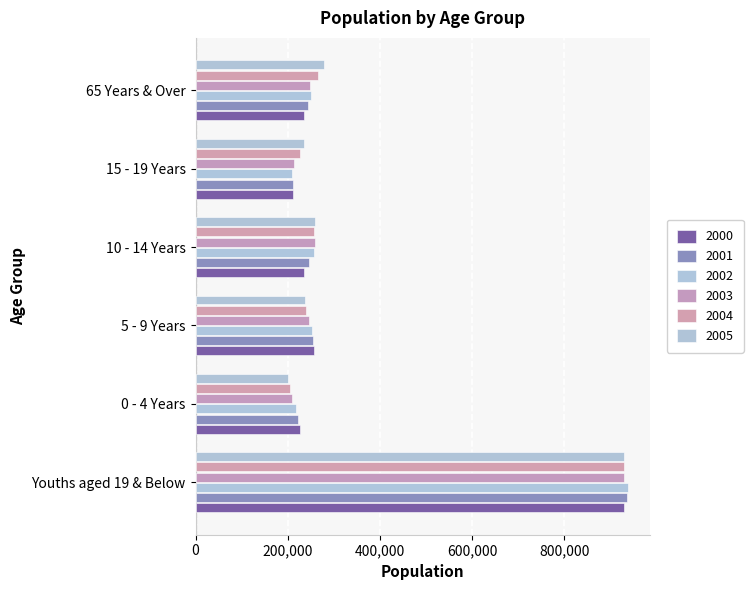

Which series has the widest spread of values?

2005